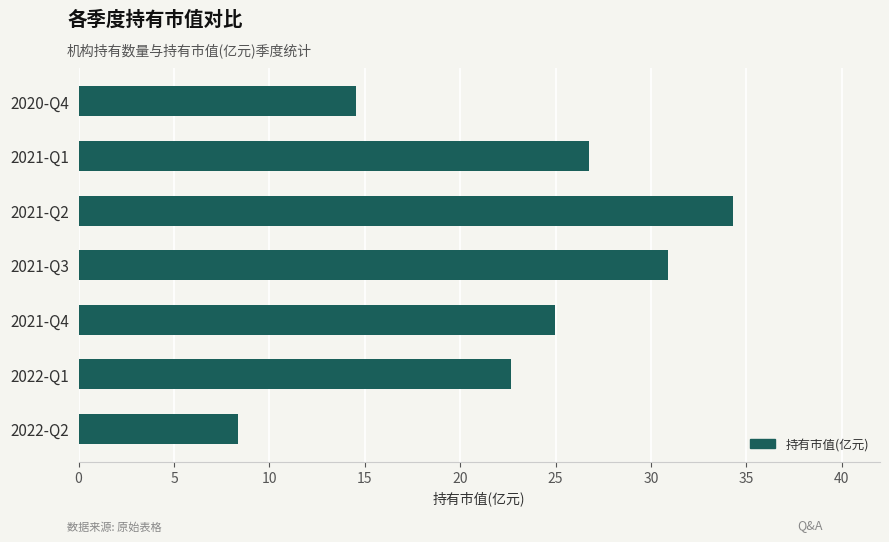

What is the smallest value displayed?

8.4